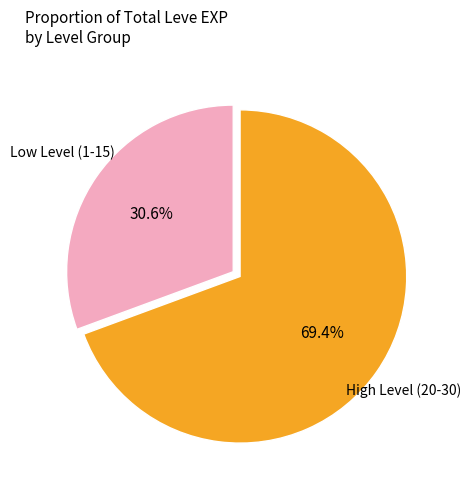

Does any single category account for the majority?

Yes